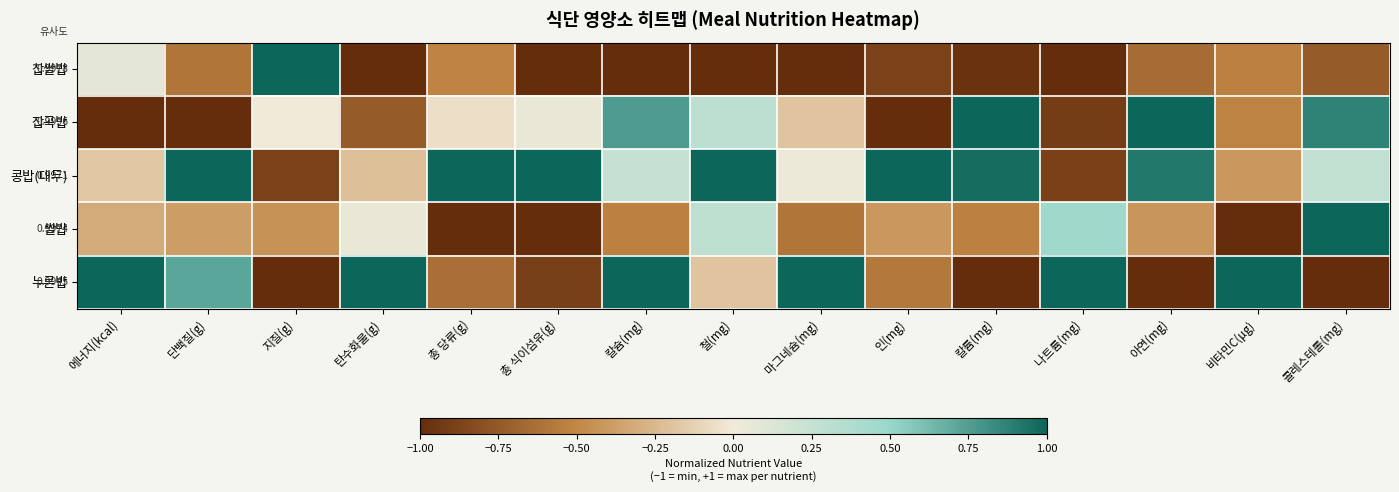

What is the greatest value displayed?

1.0